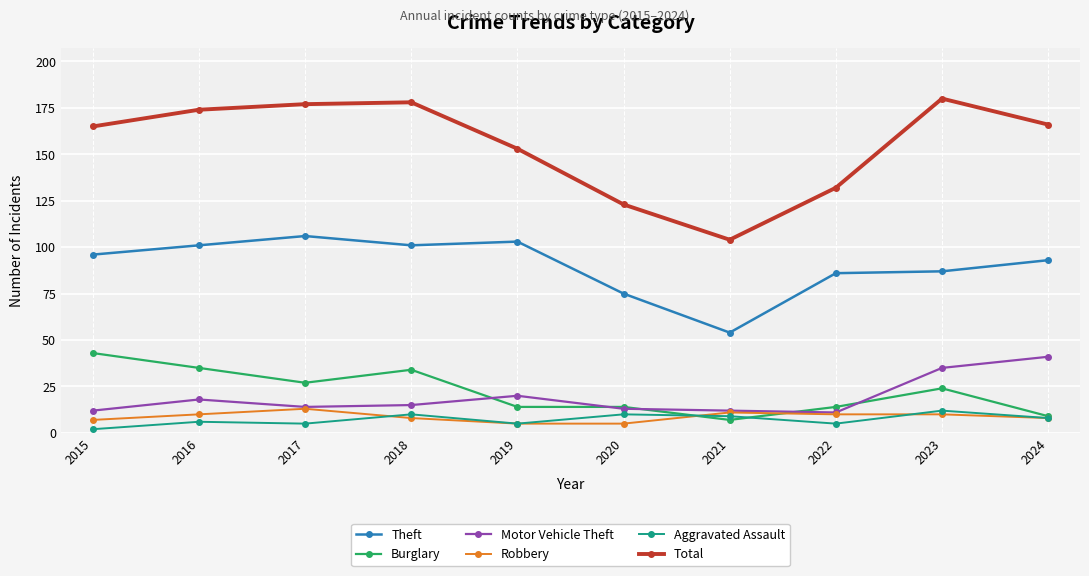

Is the value of Motor Vehicle Theft at 2022 greater than the value of Burglary at 2015?

No